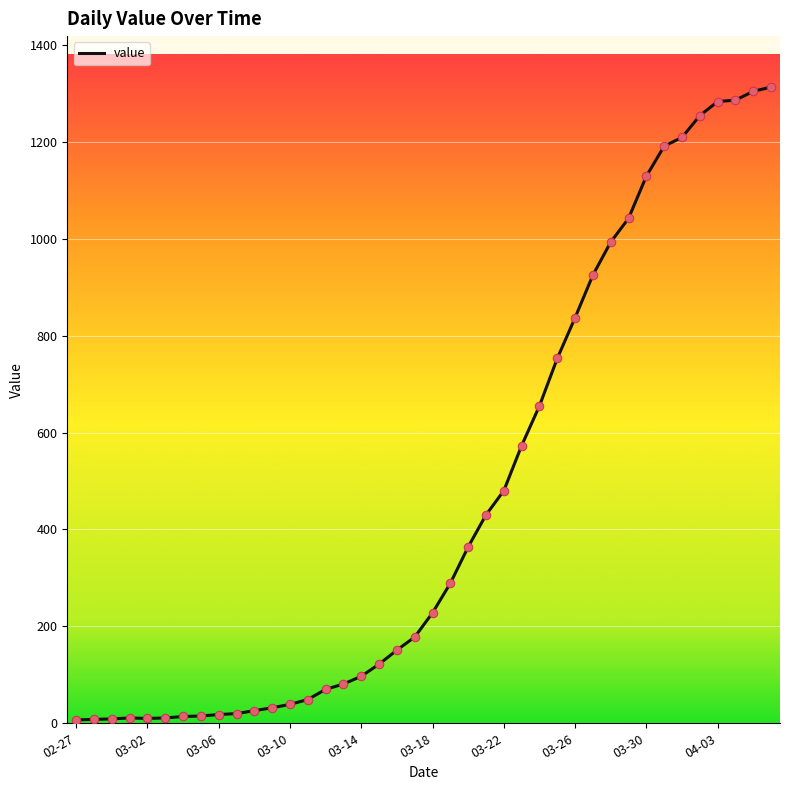

What is the maximum value shown in the chart?

1313